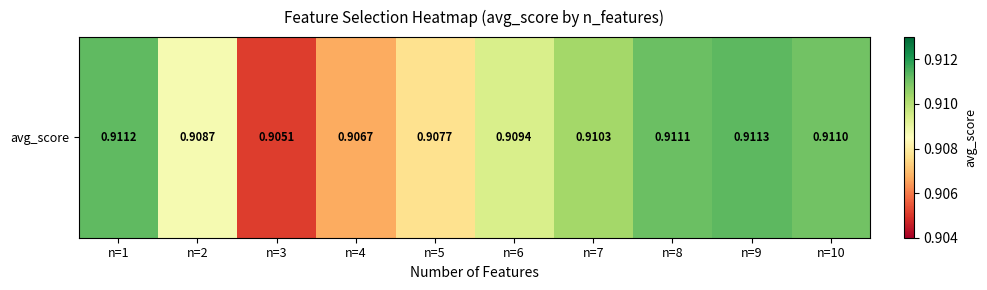

How many series are shown in this chart?

1